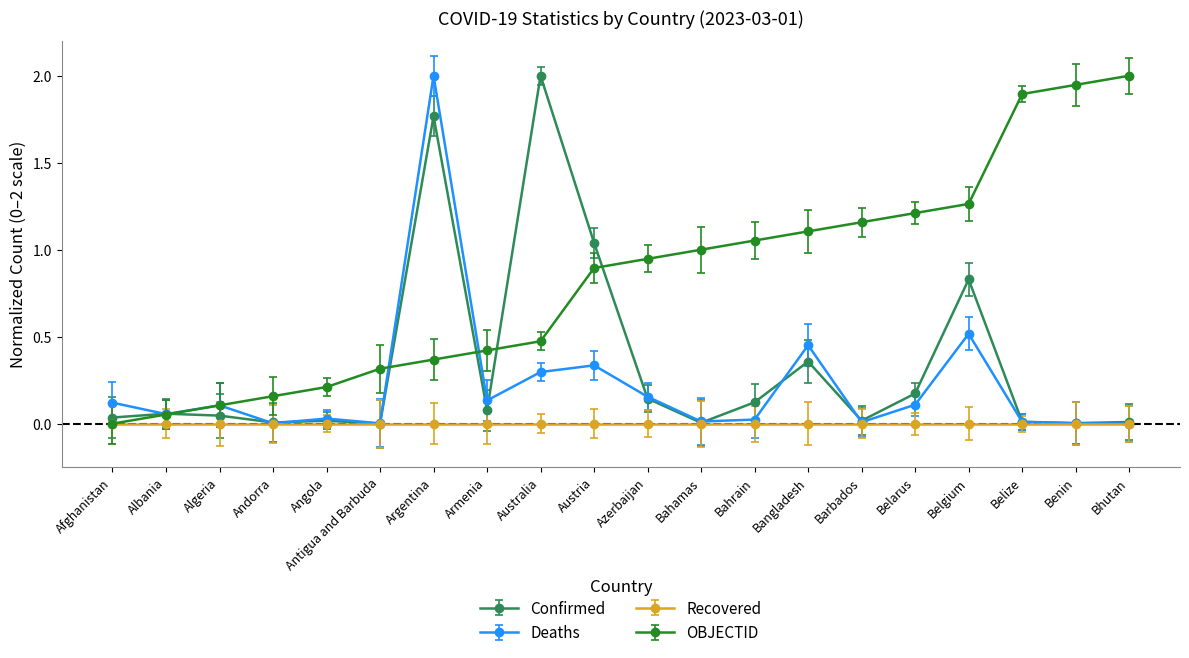

At which label is Deaths closest to 1?

Belgium